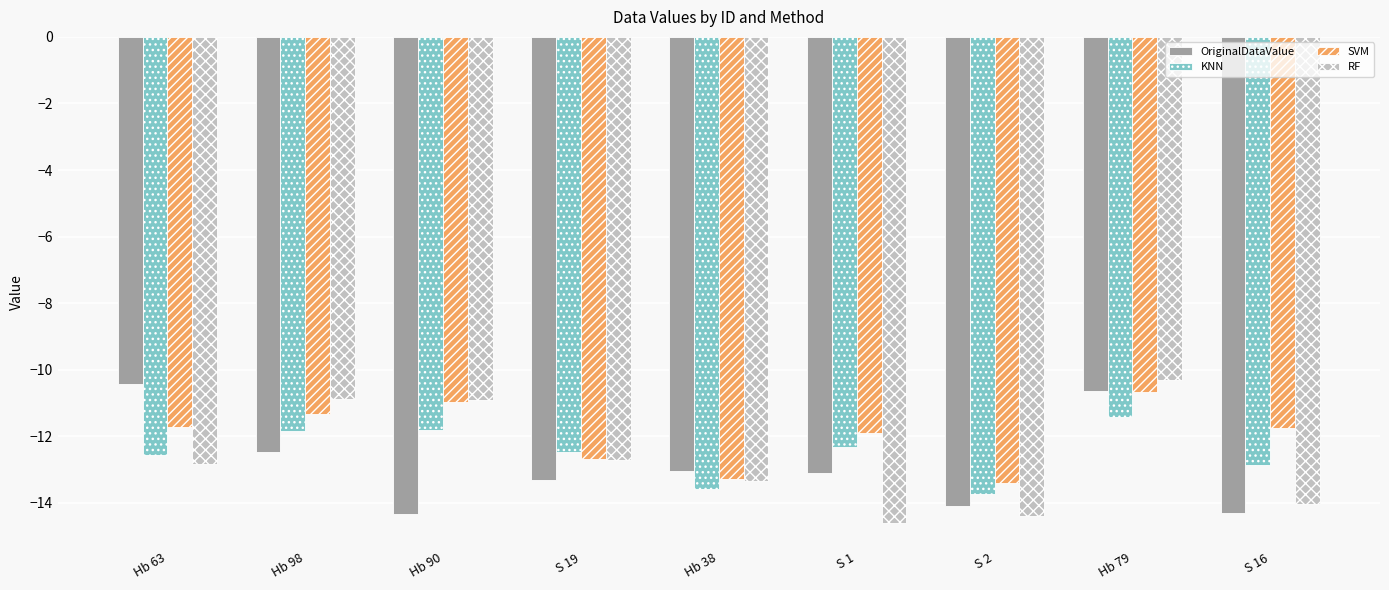

What is the spread (max minus min) of values at Hb 38?

0.6